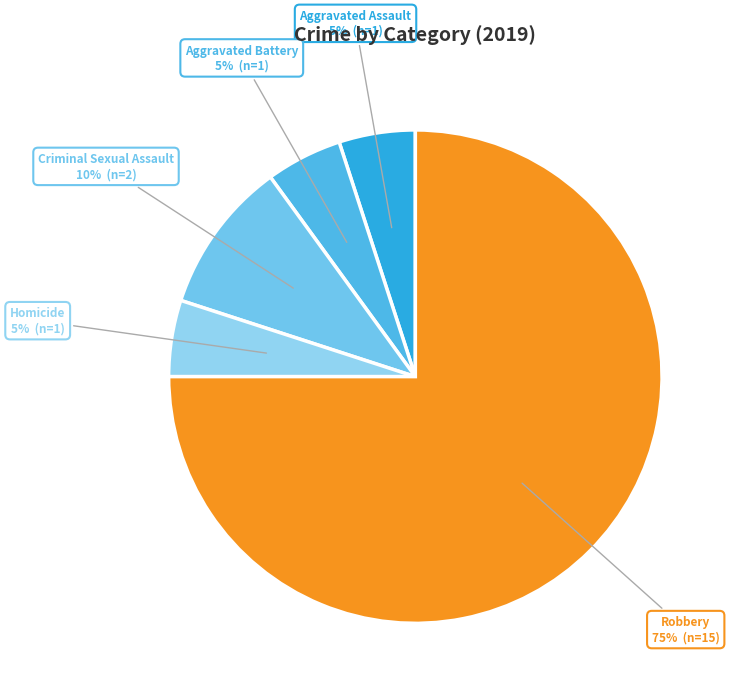

What is the ratio of the value at Aggravated Battery to the value at Homicide?

1.0